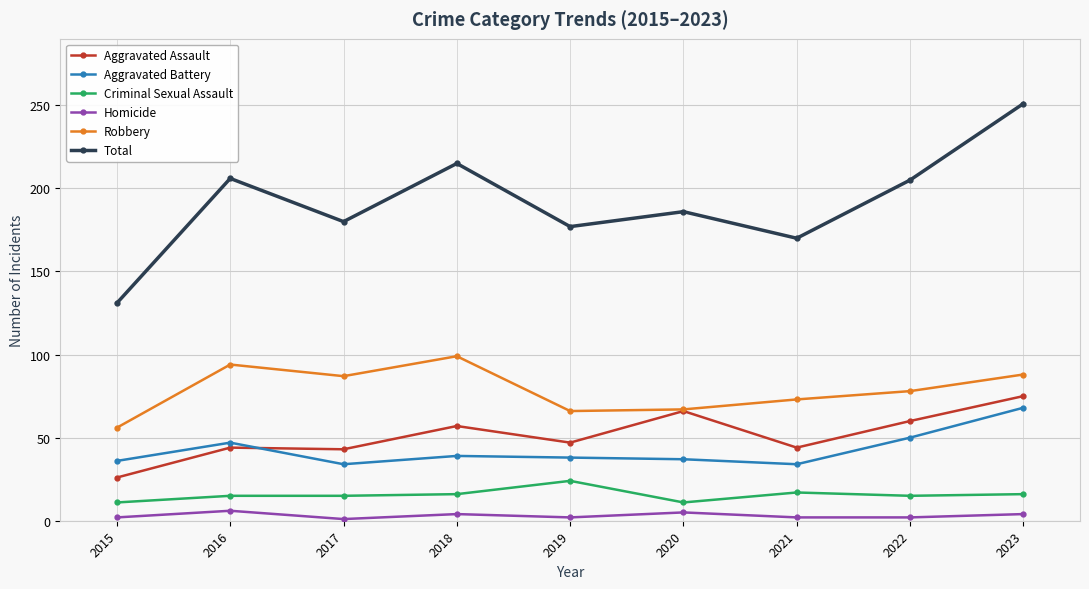

How many categories are shown in the chart?

9